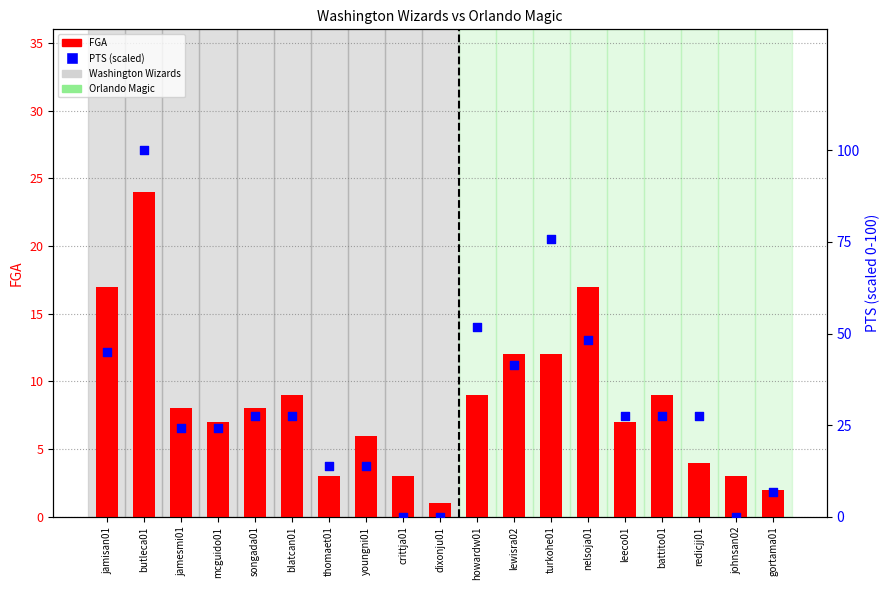

What is the total value across all series at gortama01?

8.9